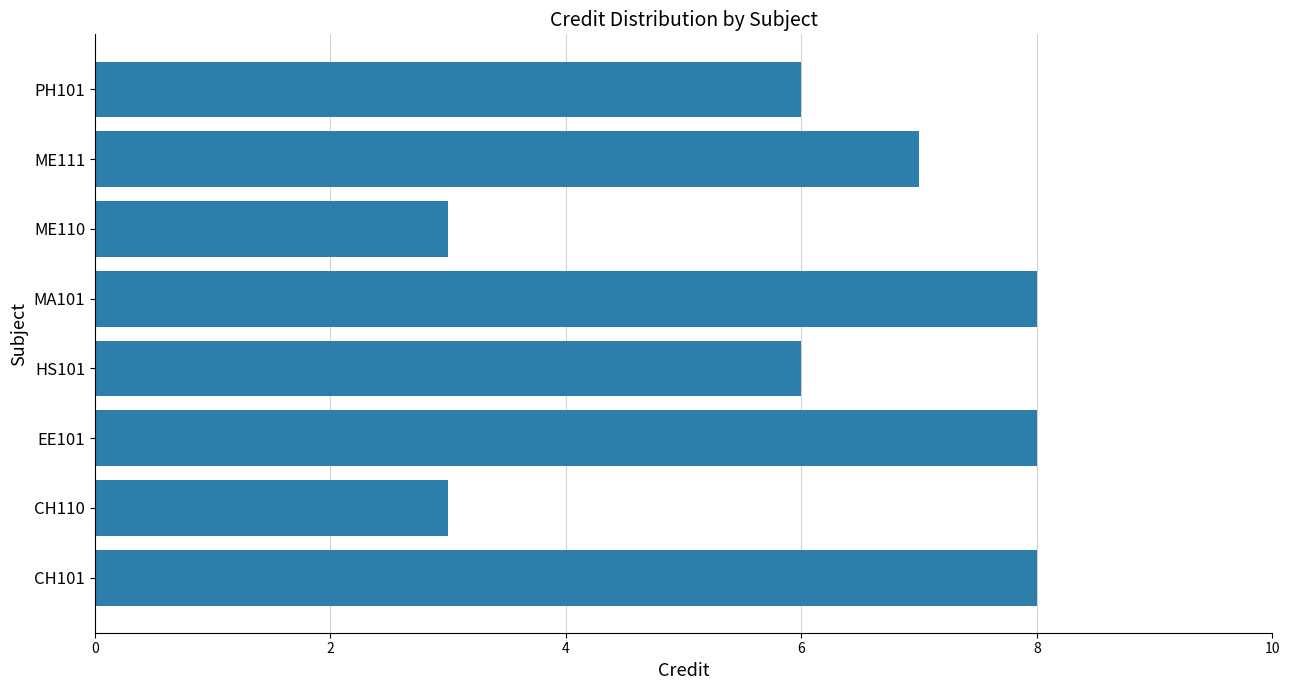

What is the greatest value displayed?

8